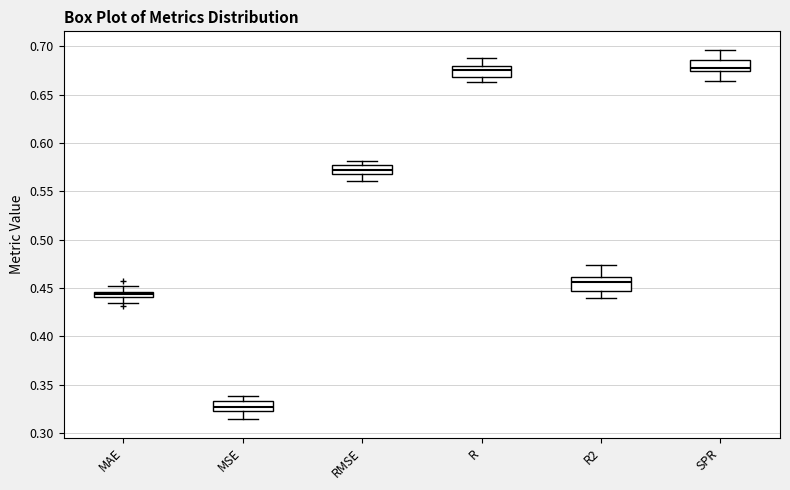

Where does the median line of the box for MSE sit on the y-axis? The values are not printed on the chart, so give them approximately, as read against the axis.

0.325